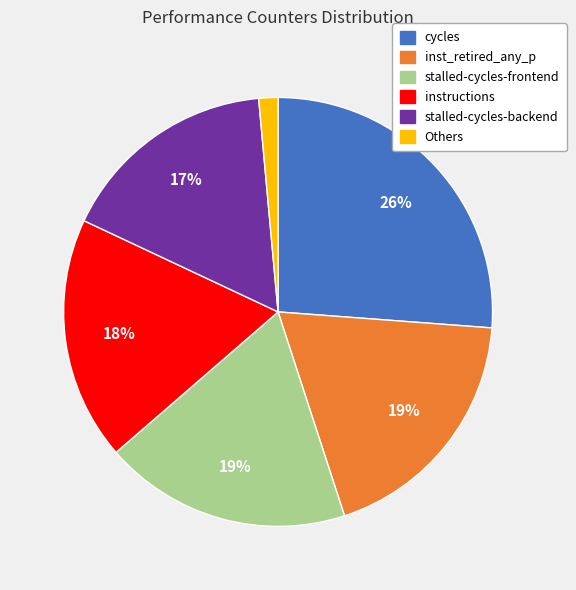

To the nearest percent, what is the difference between the largest and smallest slice percentages?

25%